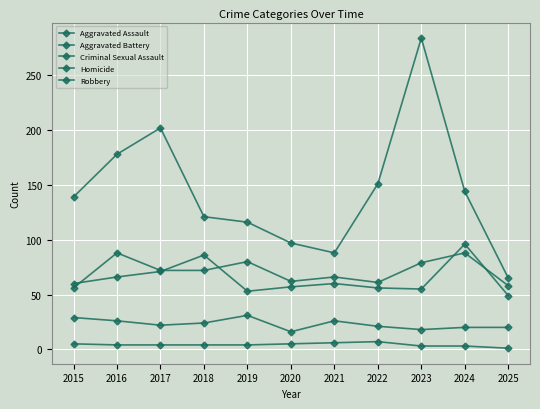

True or false: Homicide and Aggravated Assault intersect in this chart.

False